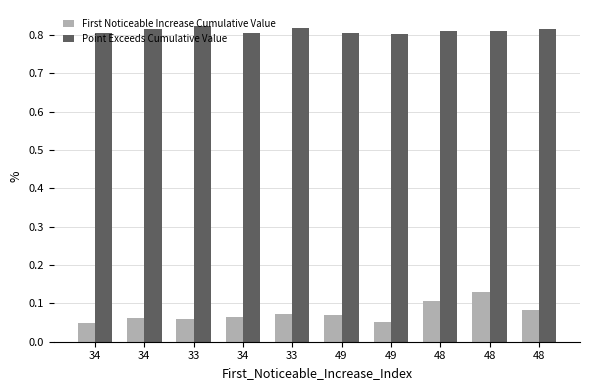

Count the number of categories in the chart.

10